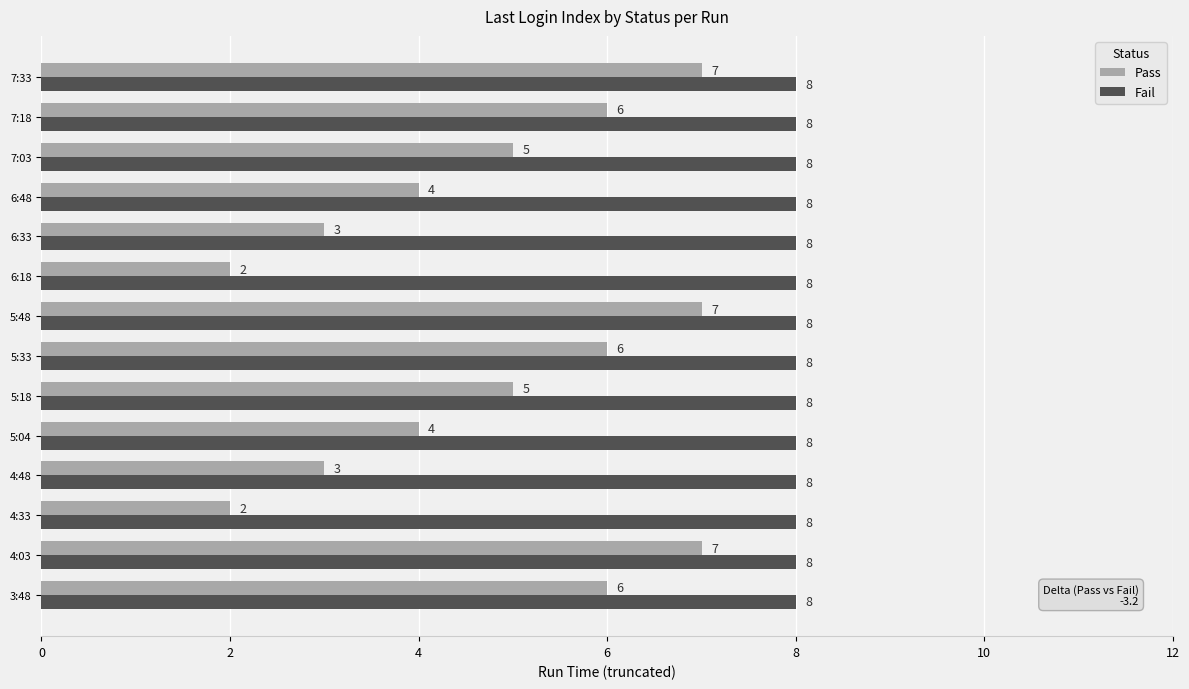

At how many categories does at least one series exceed 6?

14